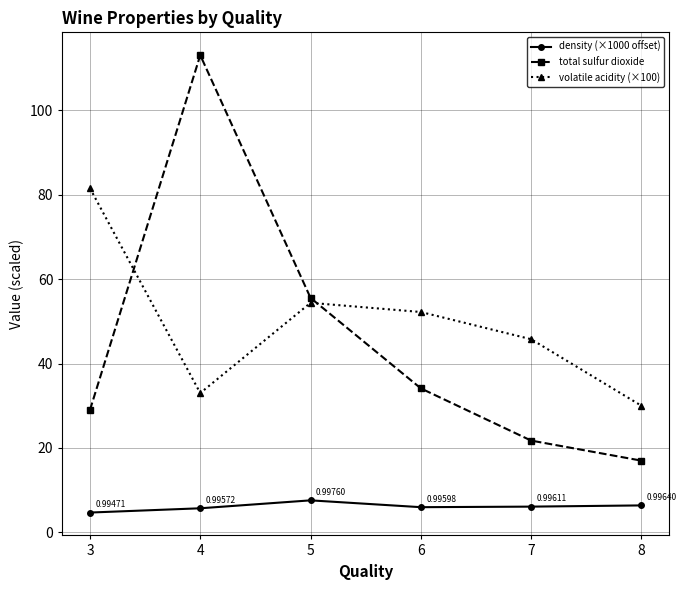

At which category is the sum across all series the highest?

4